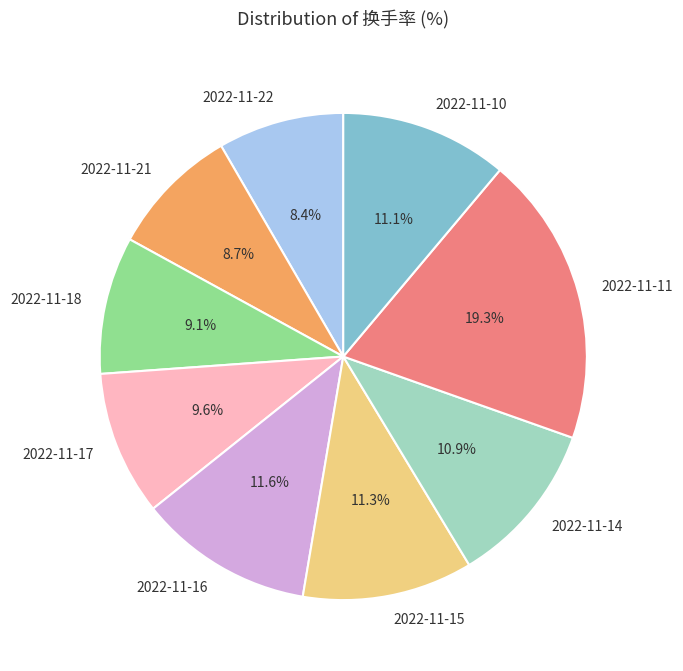

What portion of the pie excludes 2022-11-22?

91.6%